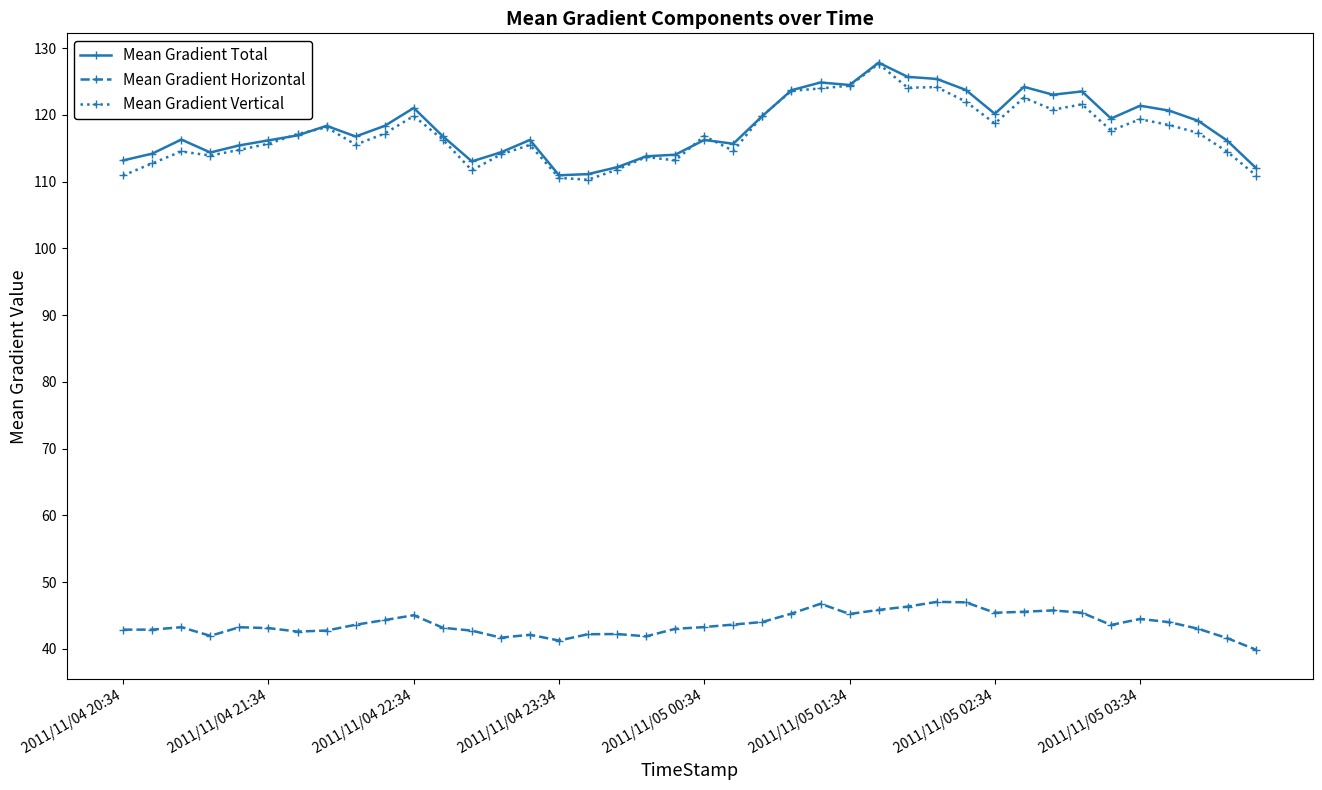

In Mean Gradient Vertical, how many points are lower than both neighbors (excluding endpoints)?

10